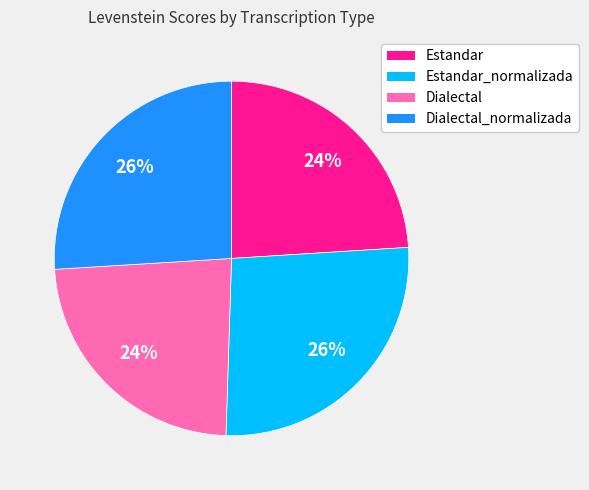

Is the sum of Dialectal and Estandar greater than half?

No